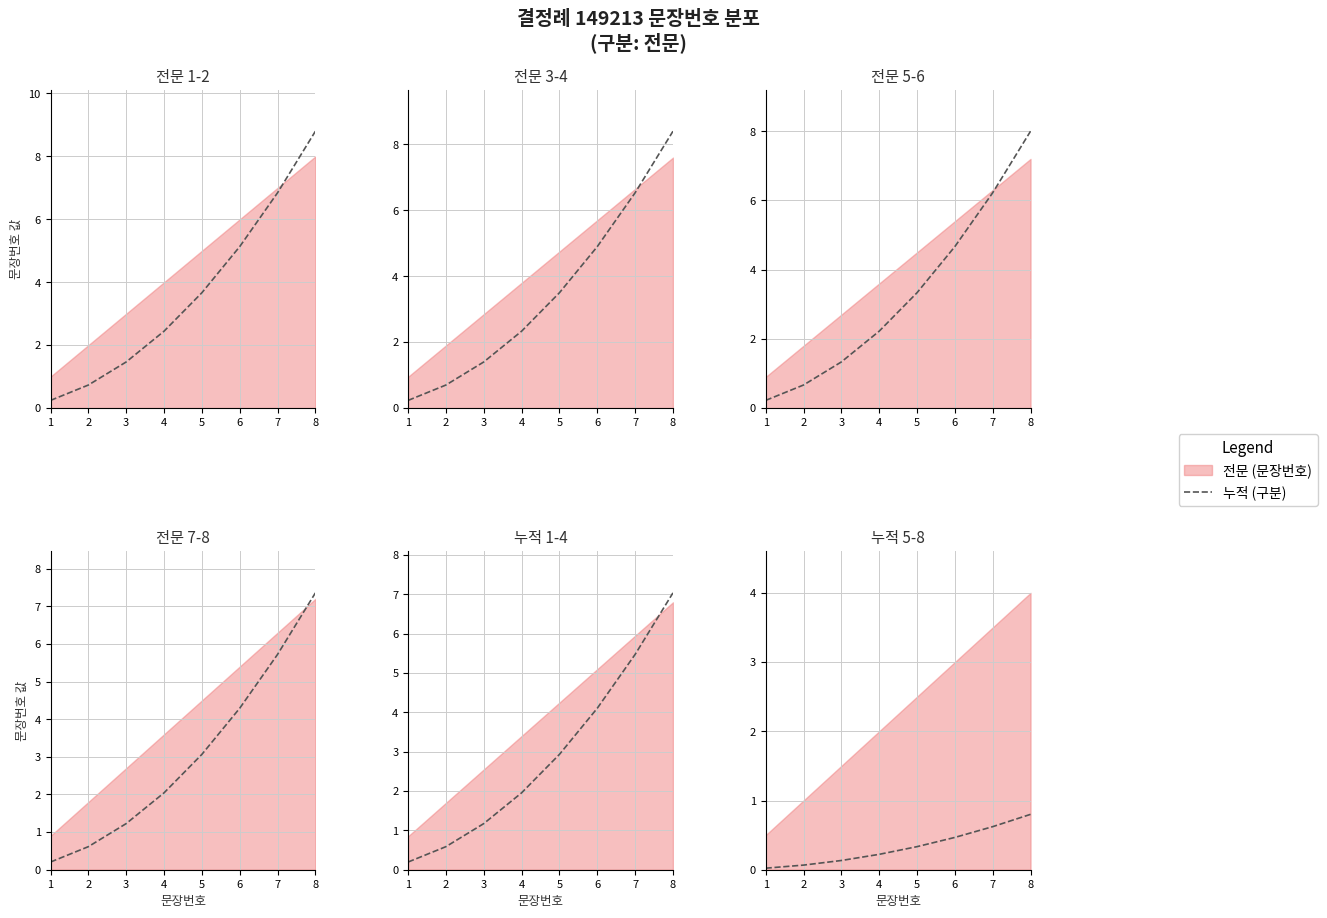

The chart shows a value of 0.1 at 2. True or false?

True